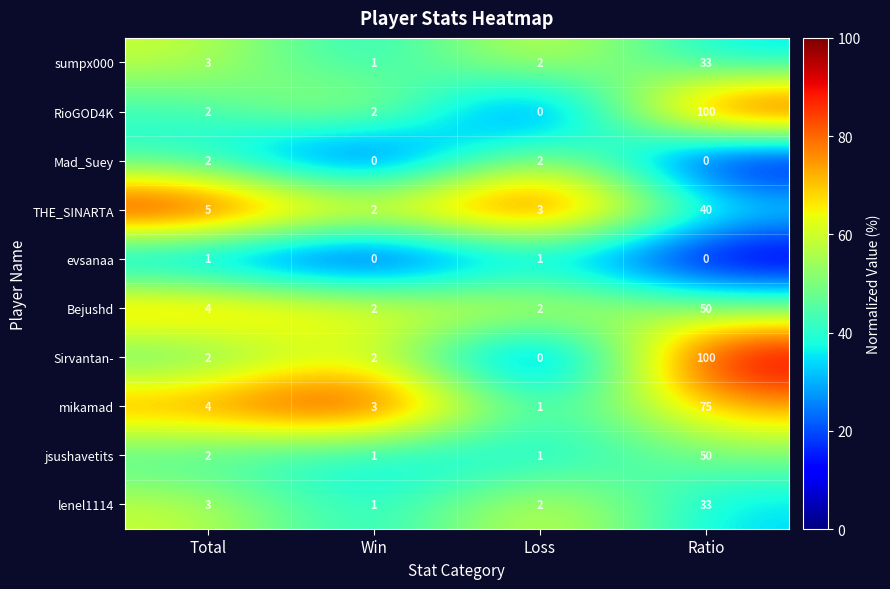

What is the difference between the Sirvantan- values at Total and Ratio?

98